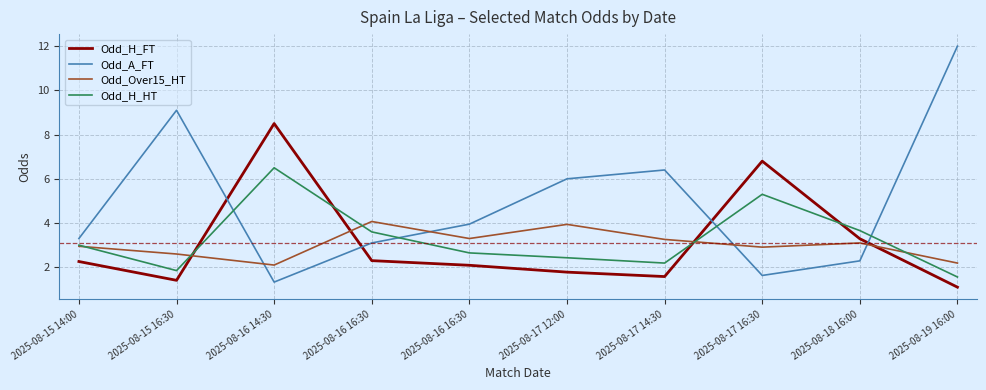

At which category does Odd_H_FT reach its first local valley?

2025-08-15 16:30